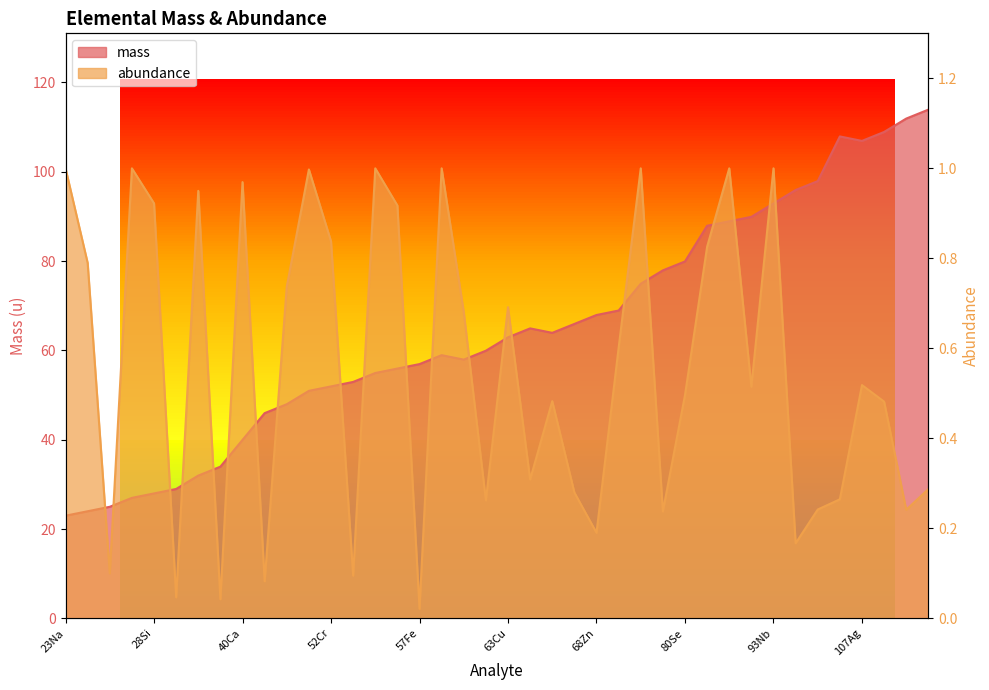

Rank the series at 57Fe from lowest to highest value.

abundance, mass